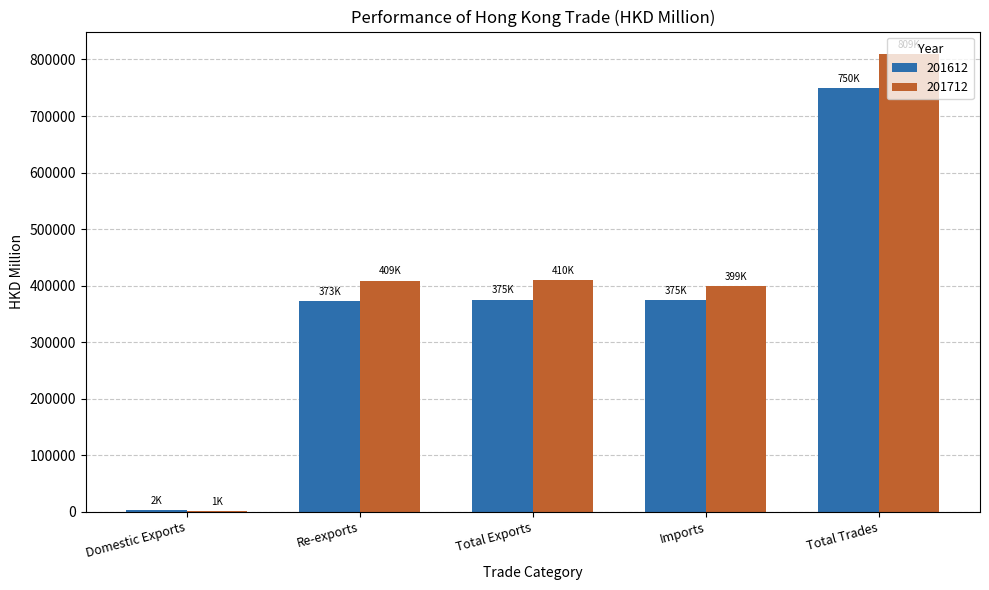

Which series changed the most between Total Exports and Total Trades?

201712